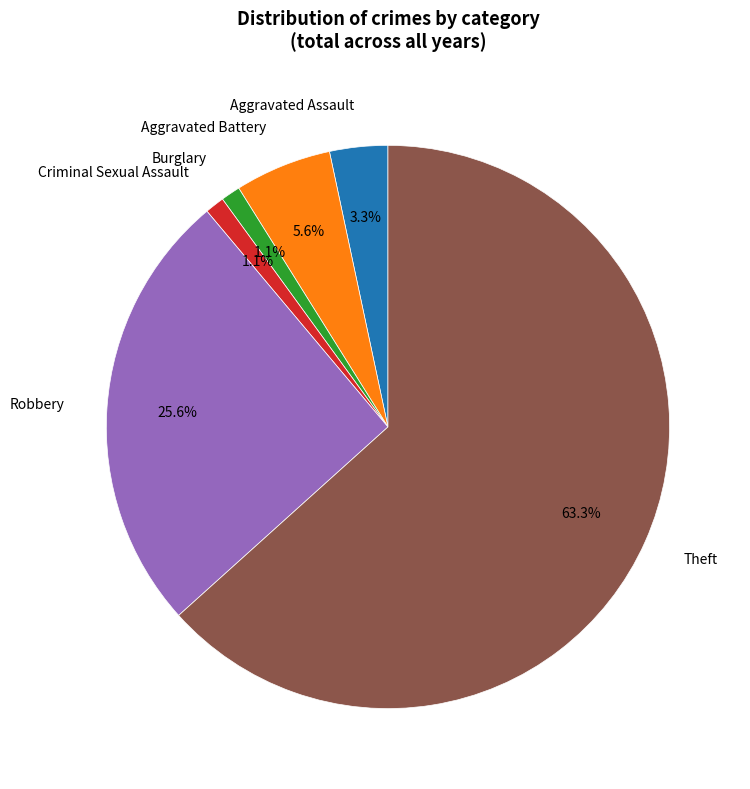

What percentage is the Robbery slice, to the nearest percent?

26%